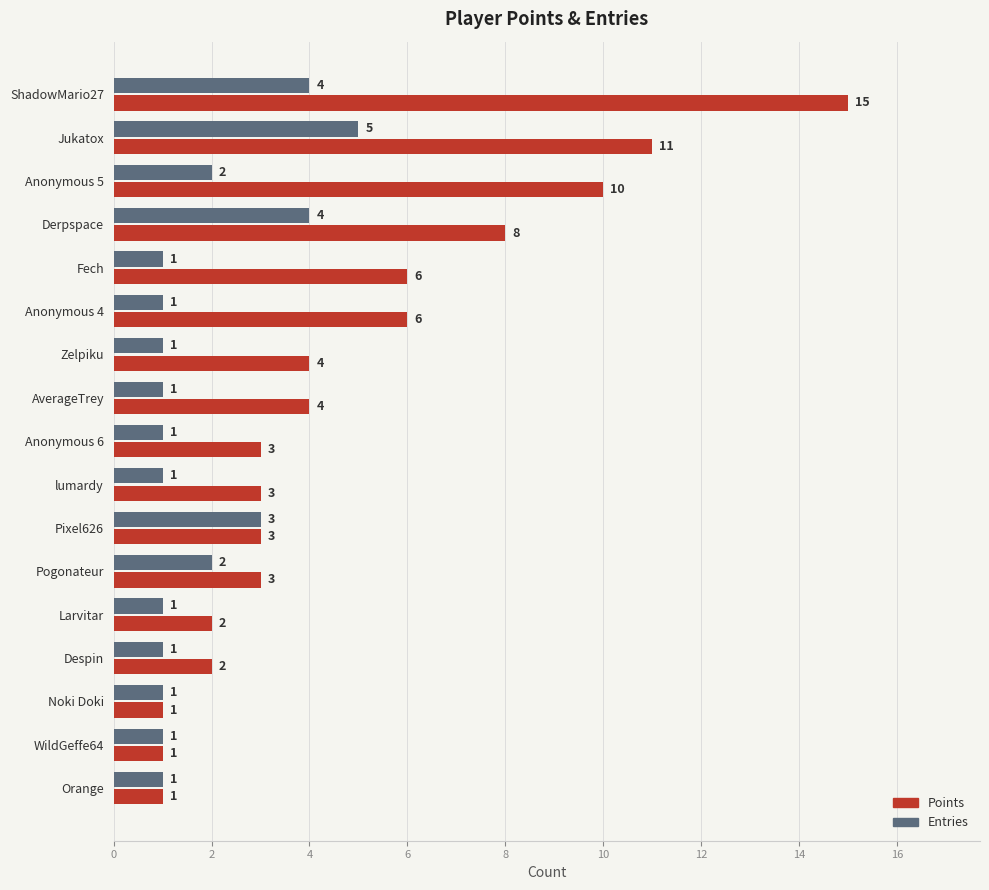

How many data points does each series have?

17